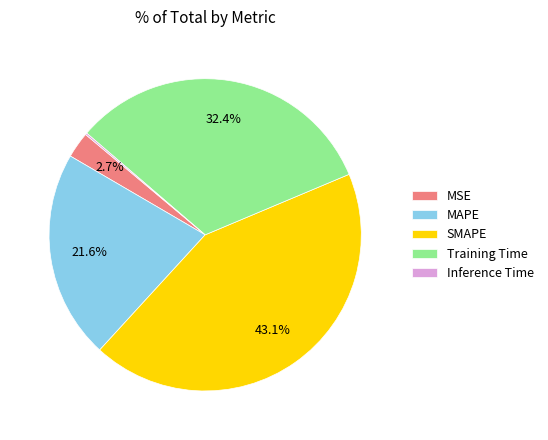

Is there any slice that represents more than half of the pie?

No